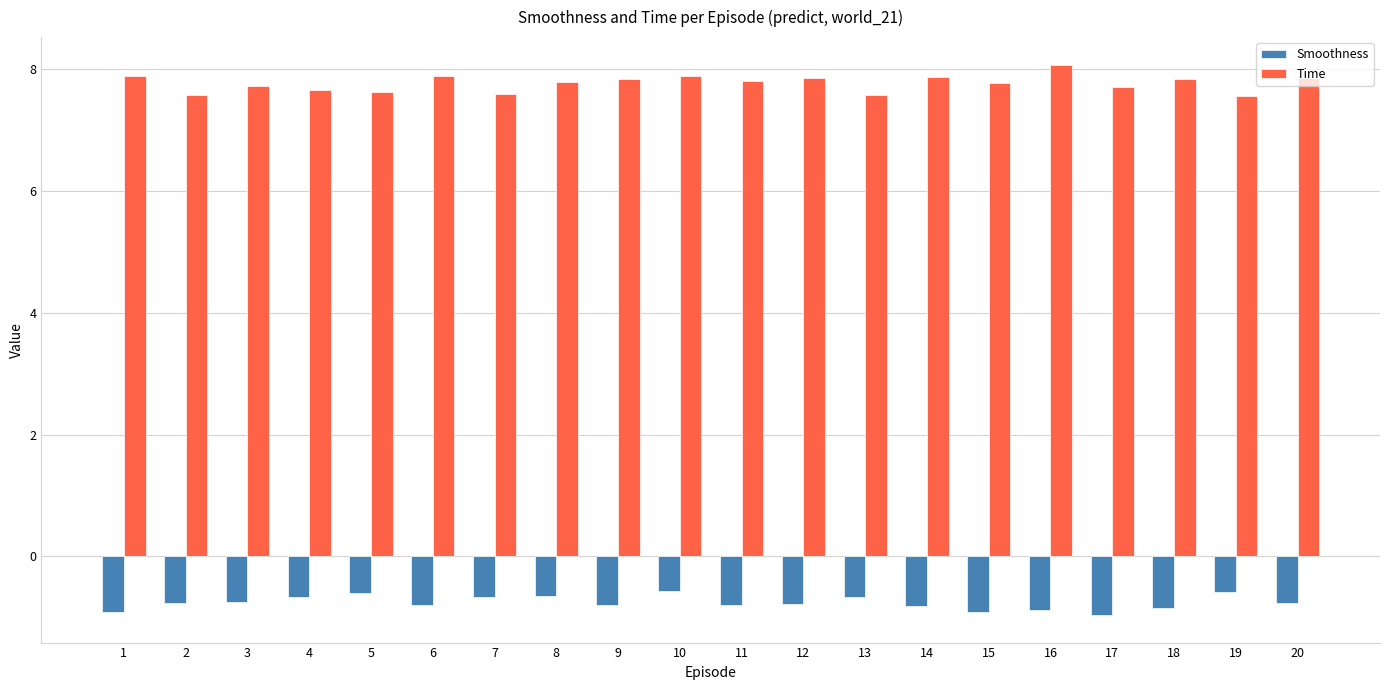

Rank the series by their average value, from lowest to highest.

Smoothness, Time